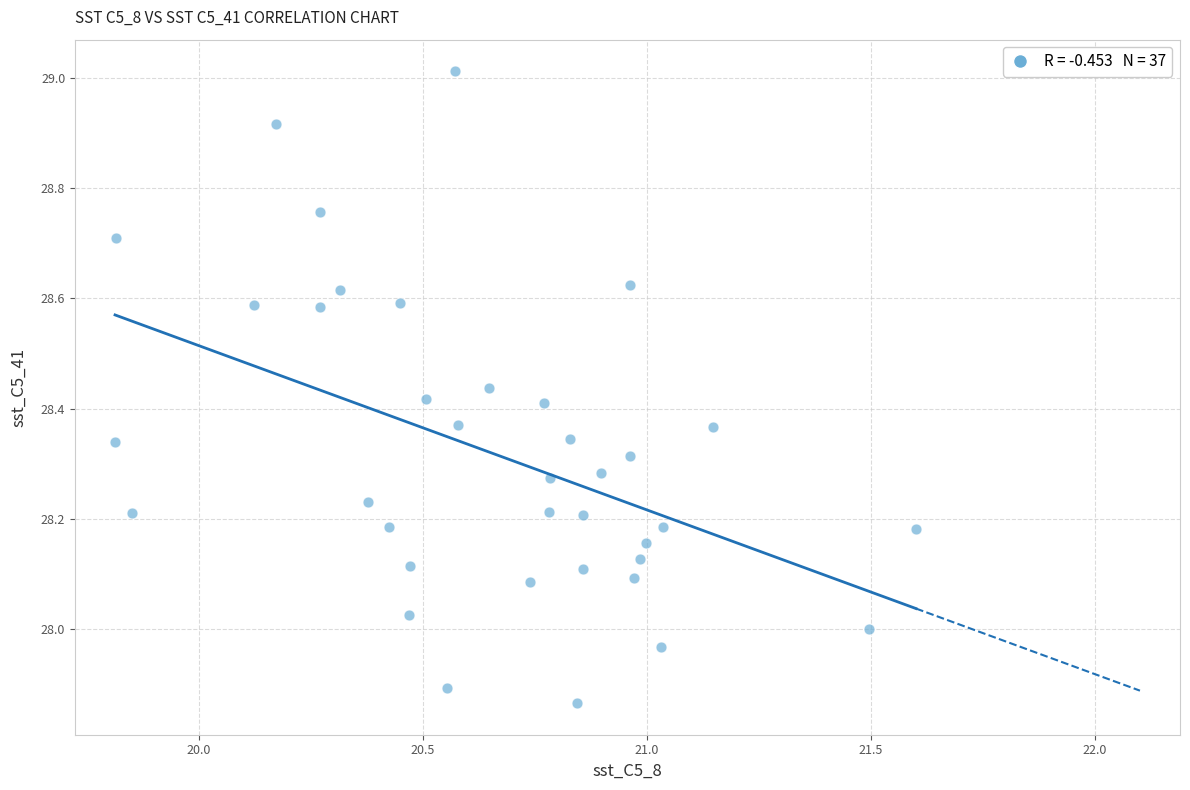

What is the range of Y values (max minus min)?

1.1